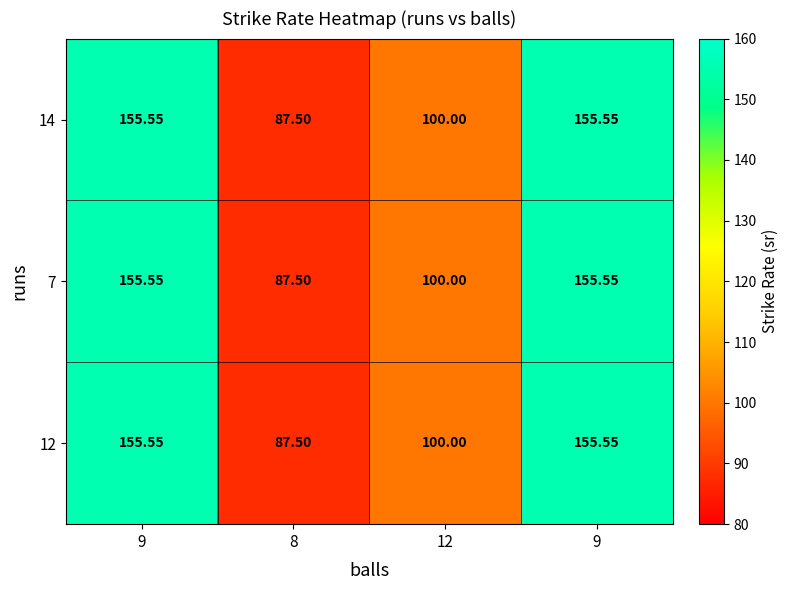

Reading right to left, extract all data points from this chart.

14: 9=155.6	12=100.0	8=87.5	9=155.6
7: 9=155.6	12=100.0	8=87.5	9=155.6
12: 9=155.6	12=100.0	8=87.5	9=155.6